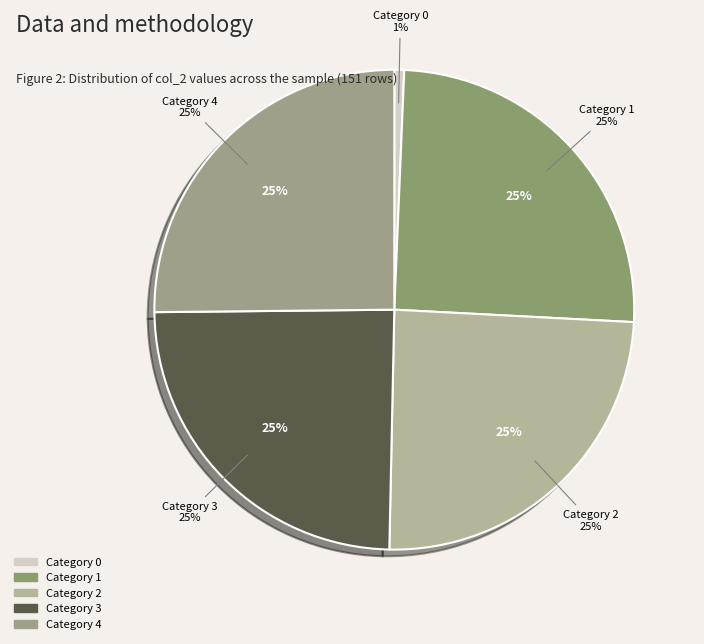

What is the largest slice in the pie chart?

4